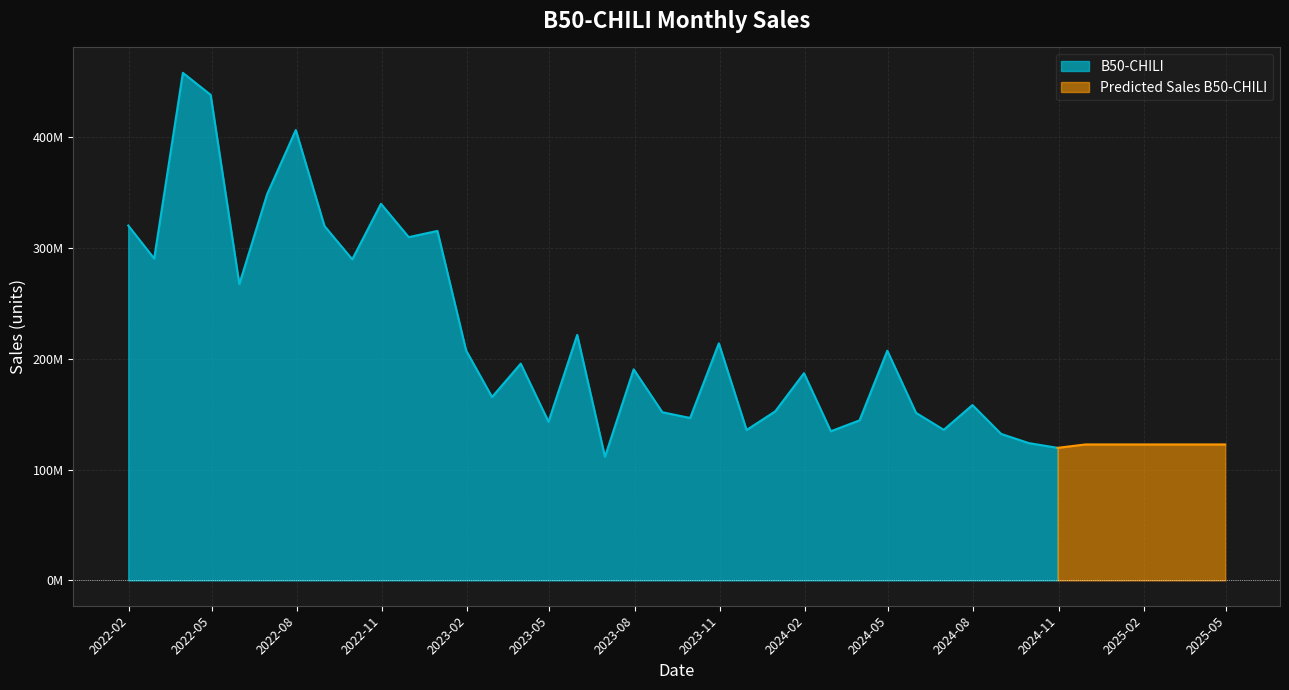

Is it true that the value at 2022-04-30 is 95384727.2?

False